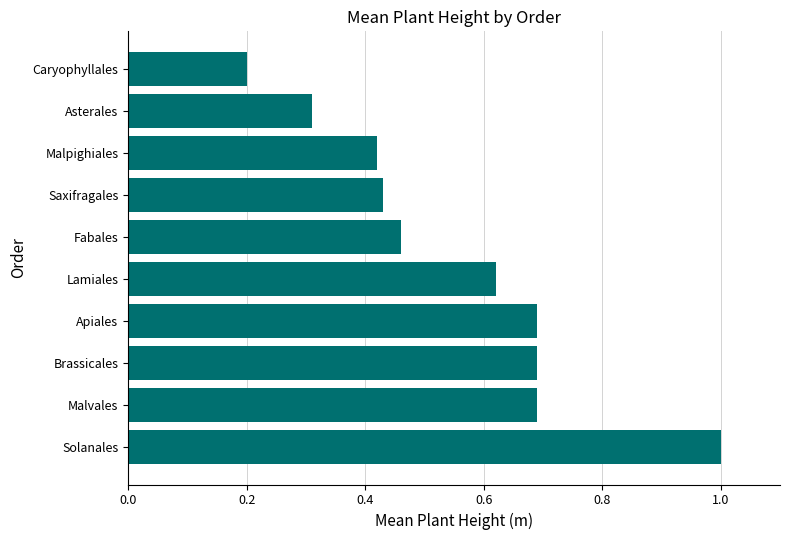

How many values are between 0 and 1?

10